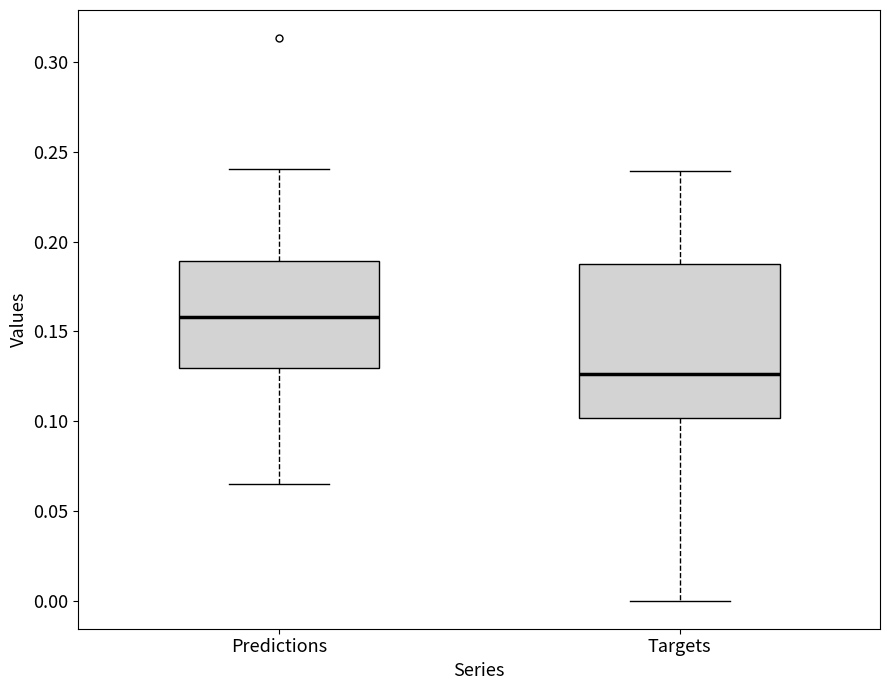

Which box has the lowest median line?

Targets